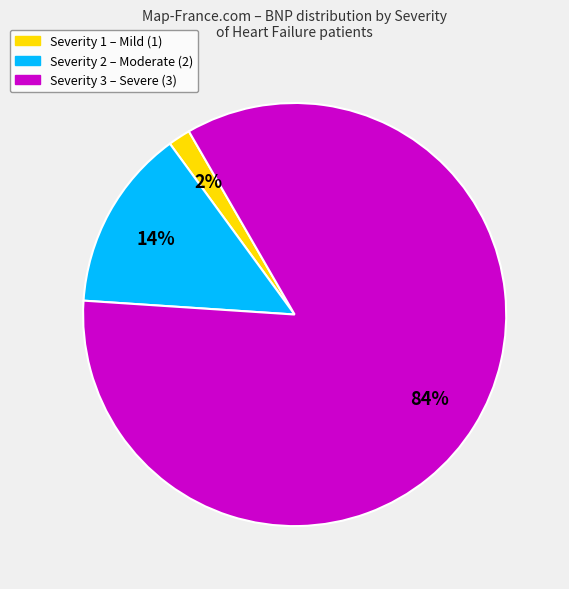

Count the number of slices in the pie.

3